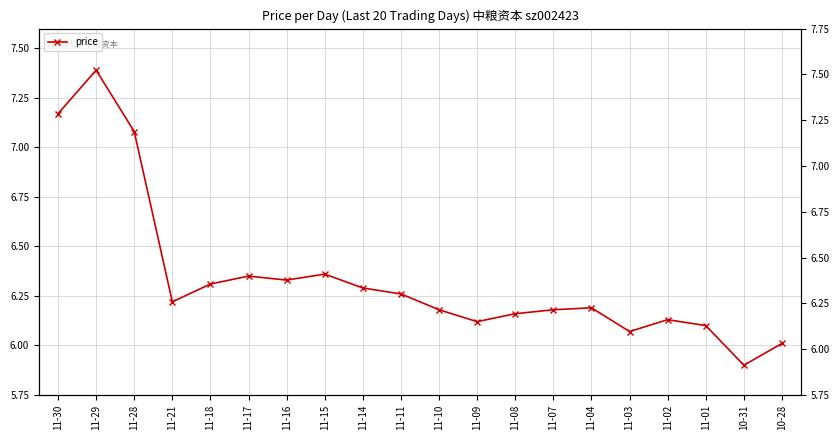

What is the average value?

6.3